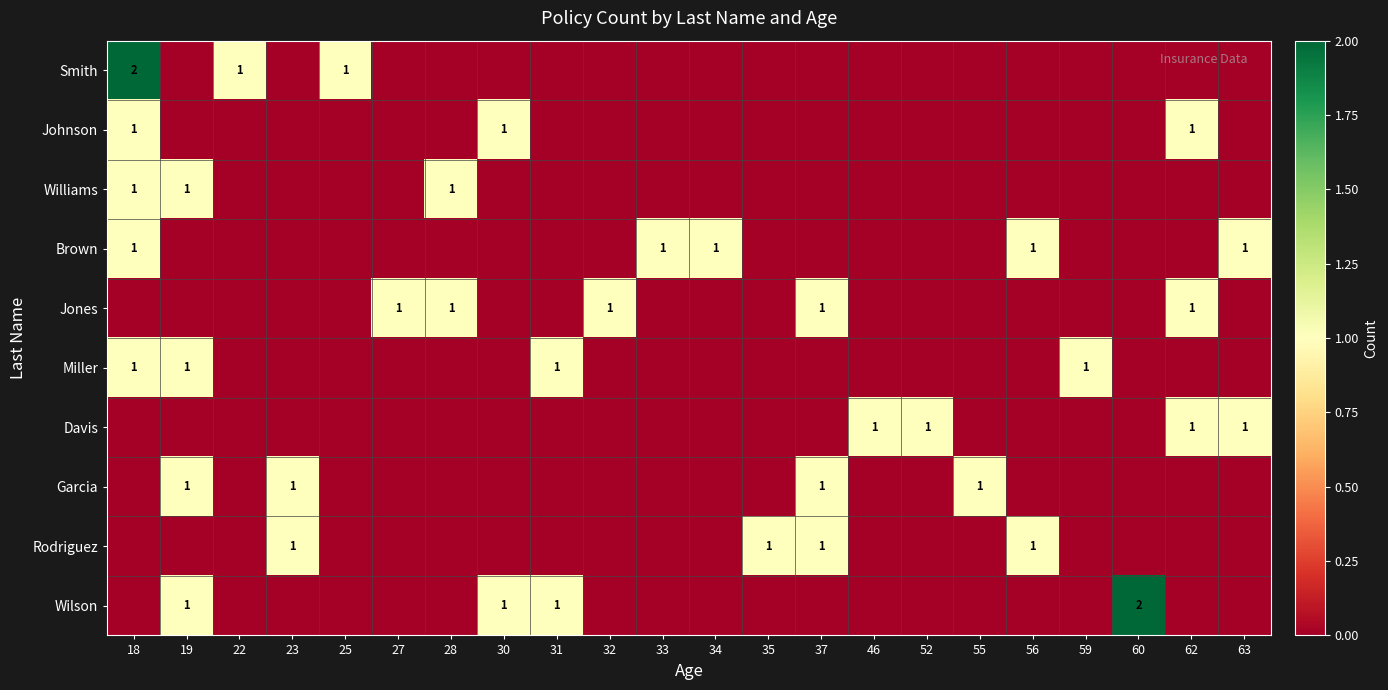

At which category does the chart reach its peak across all series?

18